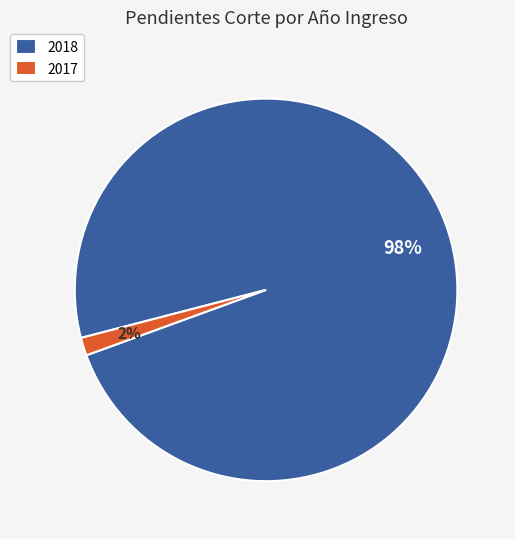

How many slices are in this pie chart?

2